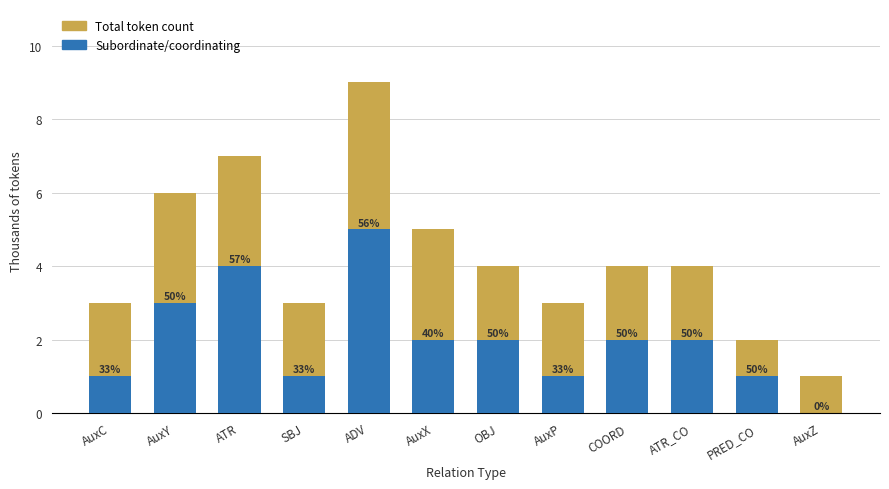

What is the spread (max minus min) of values at ATR_CO?

2